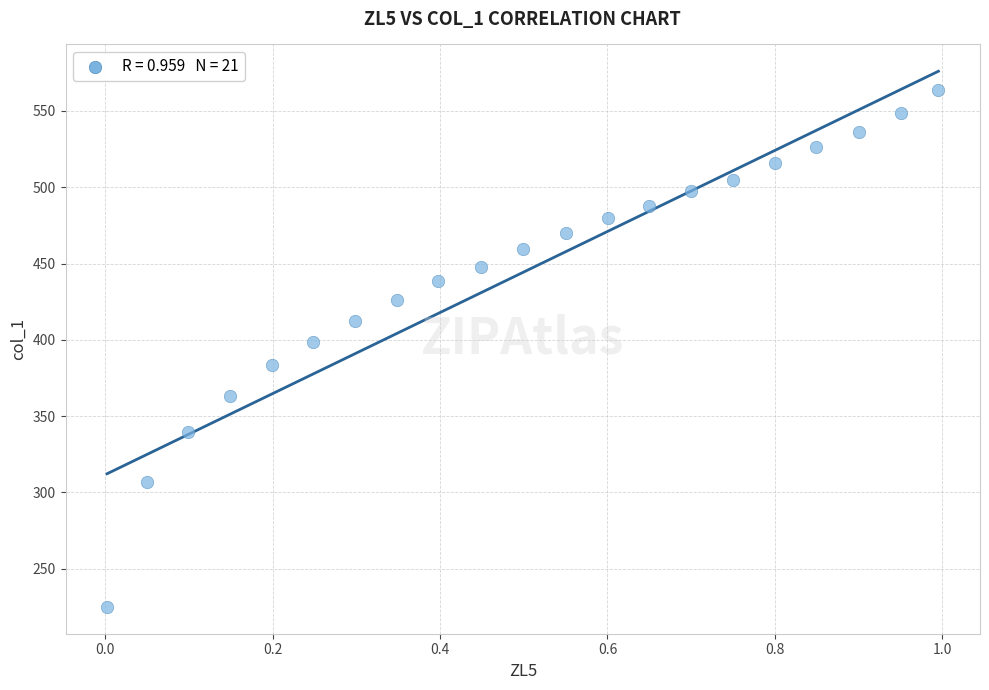

What is the range of Y values (max minus min)?

338.9